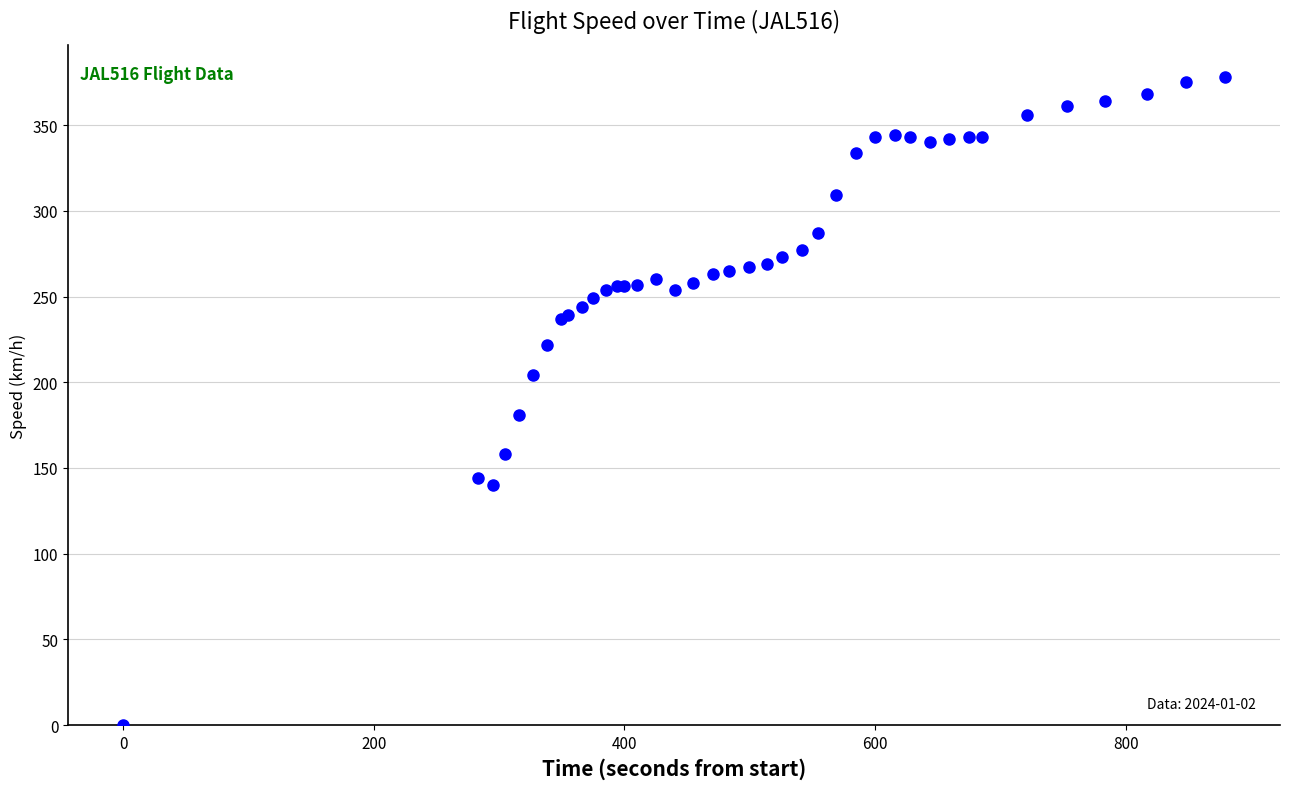

What Y value in the scatter plot is closest to 189?

181